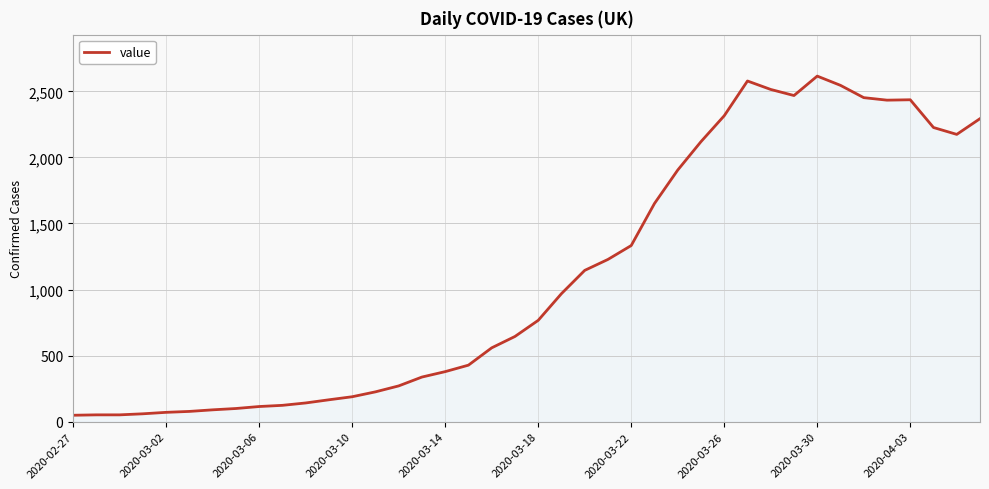

What is the difference between the maximum and minimum values?

2566